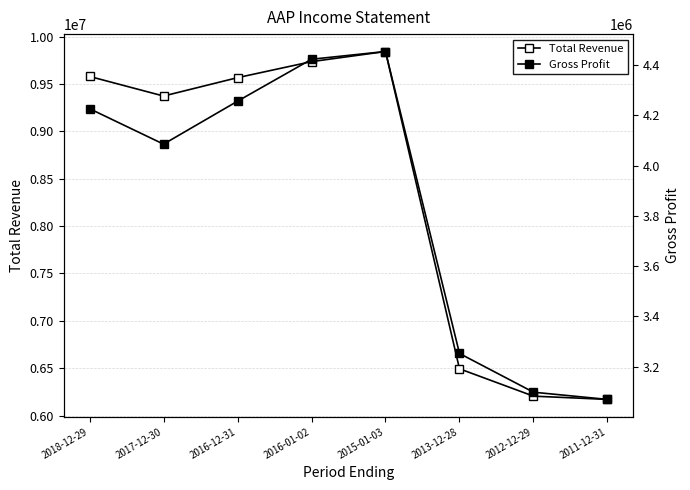

At which label does Total Revenue first exceed 9567700?

2018-12-29